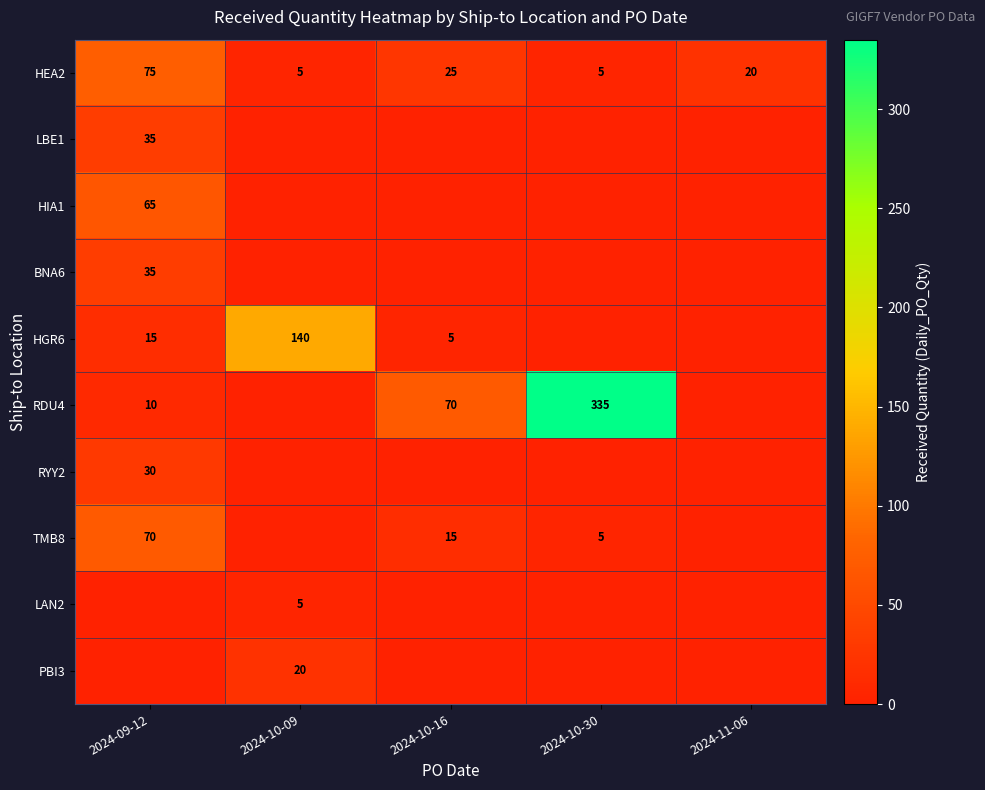

The value of HEA2 at 2024-11-06 is 6. True or false?

False